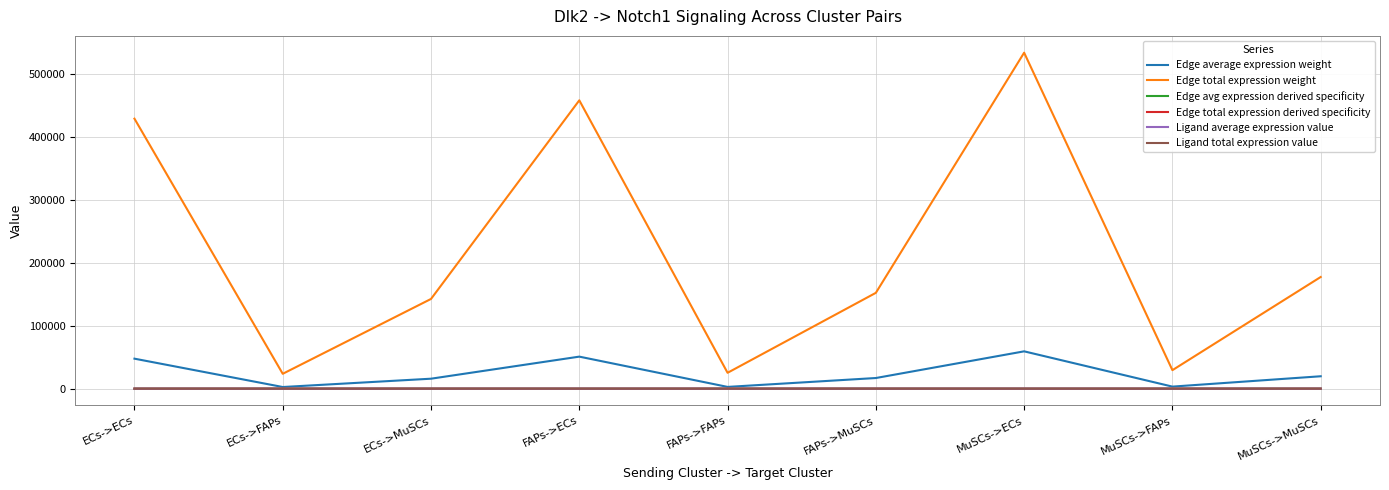

What is the spread (max minus min) of values at FAPs->MuSCs?

152425.1